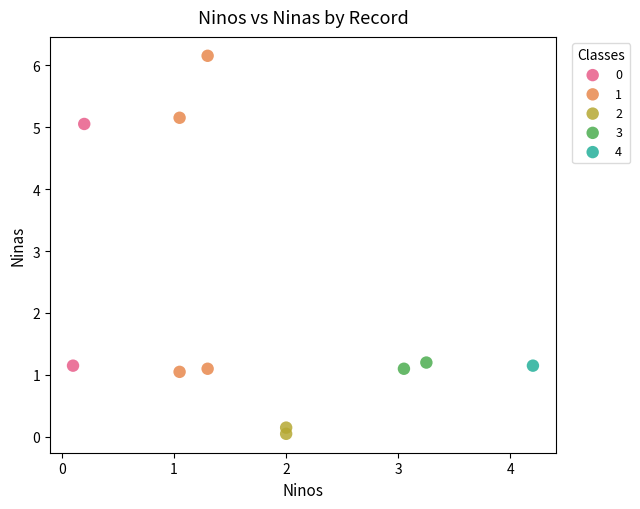

What are all the series names shown in the legend?

0, 1, 2, 3, 4